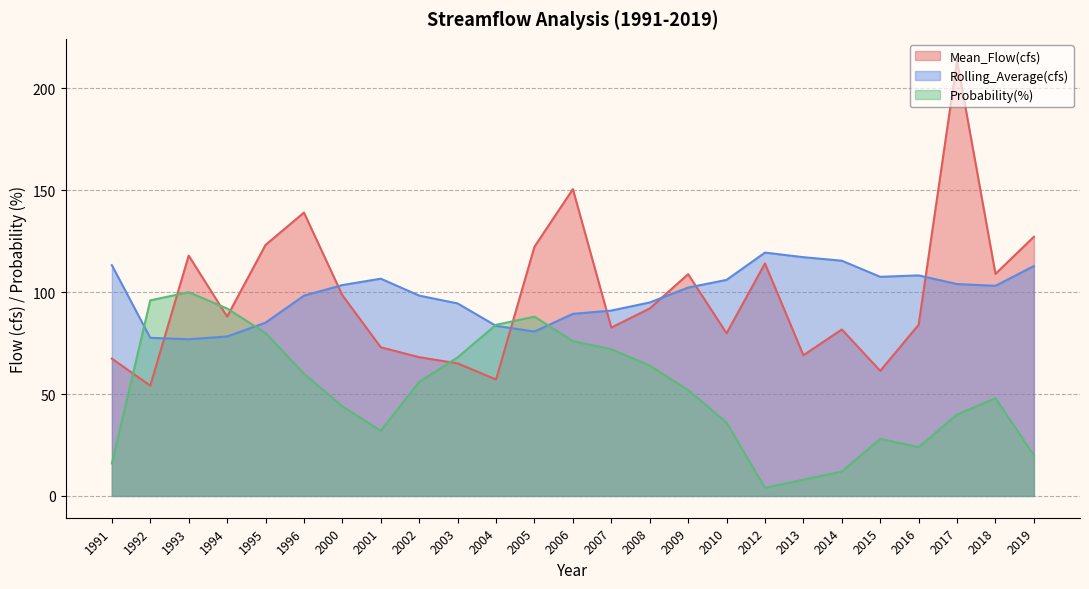

What is the maximum value for Probability(%)?

100.0